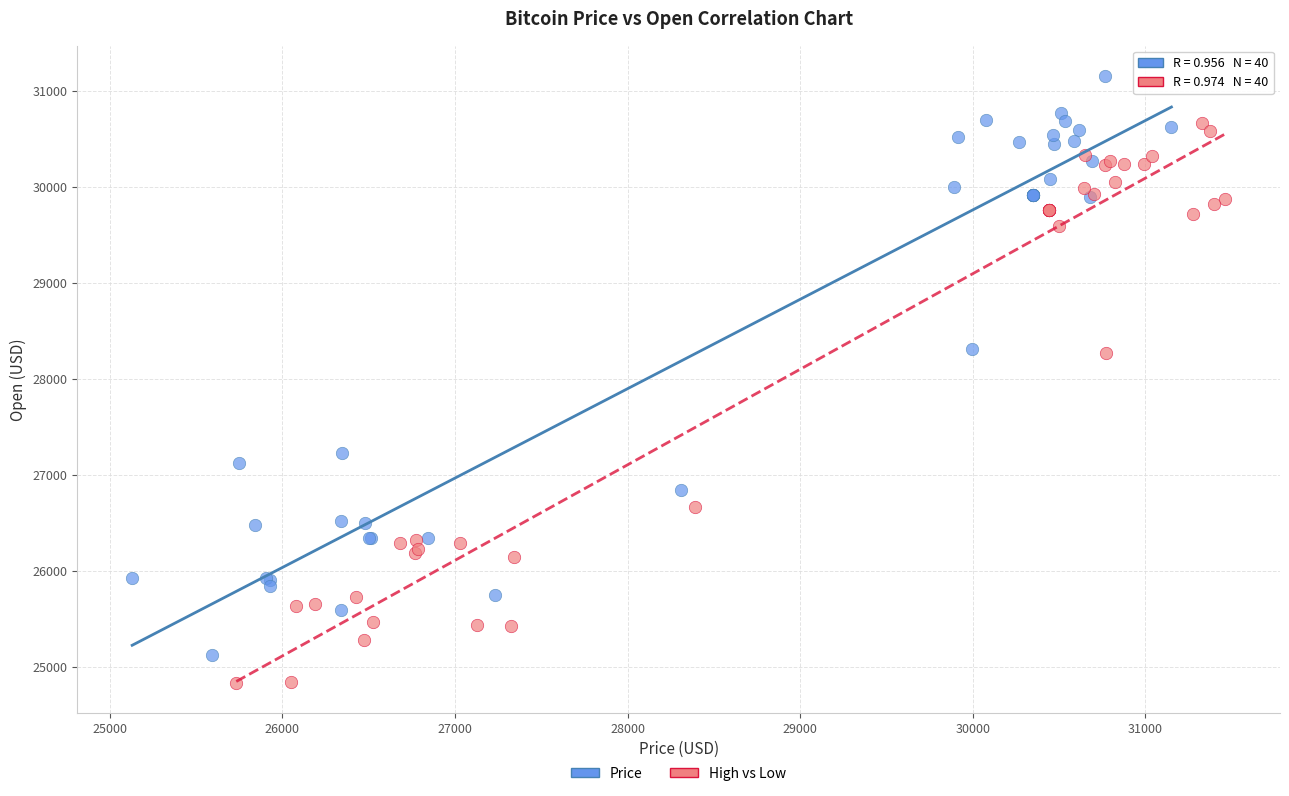

Which series has the largest Y range (max minus min)?

Price